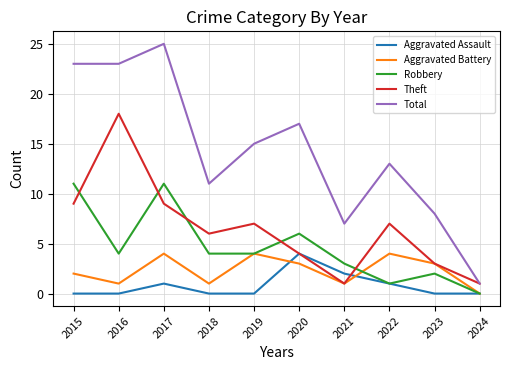

Reading left to right, what are all the values shown in this chart?

Aggravated Assault: 2015=0	2016=0	2017=1	2018=0	2019=0	2020=4	2021=2	2022=1	2023=0	2024=0
Aggravated Battery: 2015=2	2016=1	2017=4	2018=1	2019=4	2020=3	2021=1	2022=4	2023=3	2024=0
Robbery: 2015=11	2016=4	2017=11	2018=4	2019=4	2020=6	2021=3	2022=1	2023=2	2024=0
Theft: 2015=9	2016=18	2017=9	2018=6	2019=7	2020=4	2021=1	2022=7	2023=3	2024=1
Total: 2015=23	2016=23	2017=25	2018=11	2019=15	2020=17	2021=7	2022=13	2023=8	2024=1